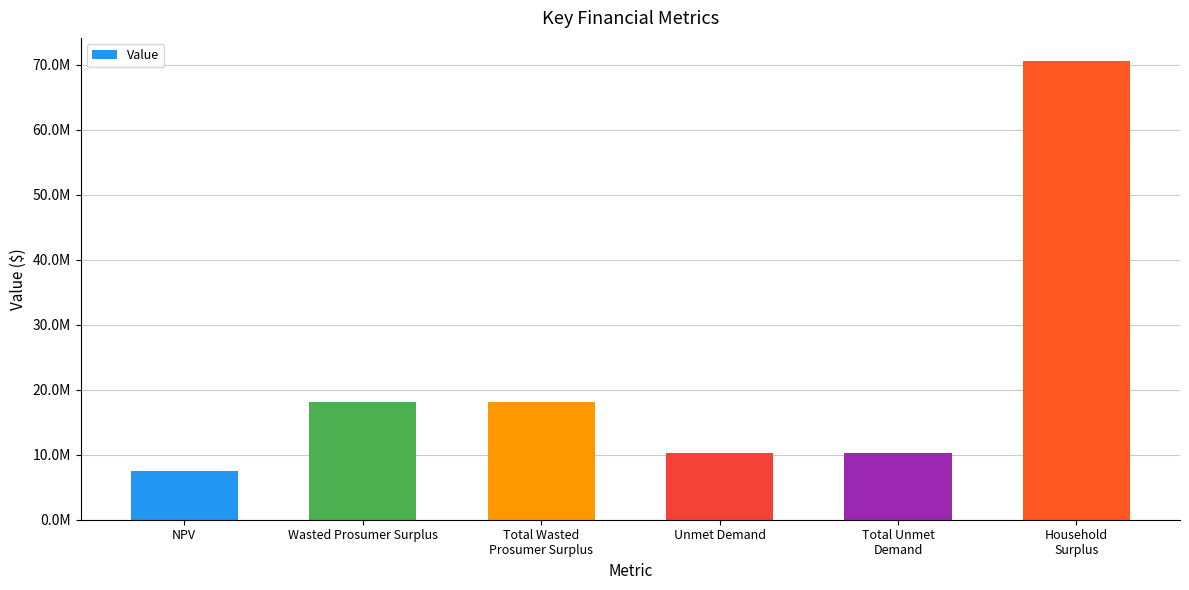

Does the chart contain any negative values?

No